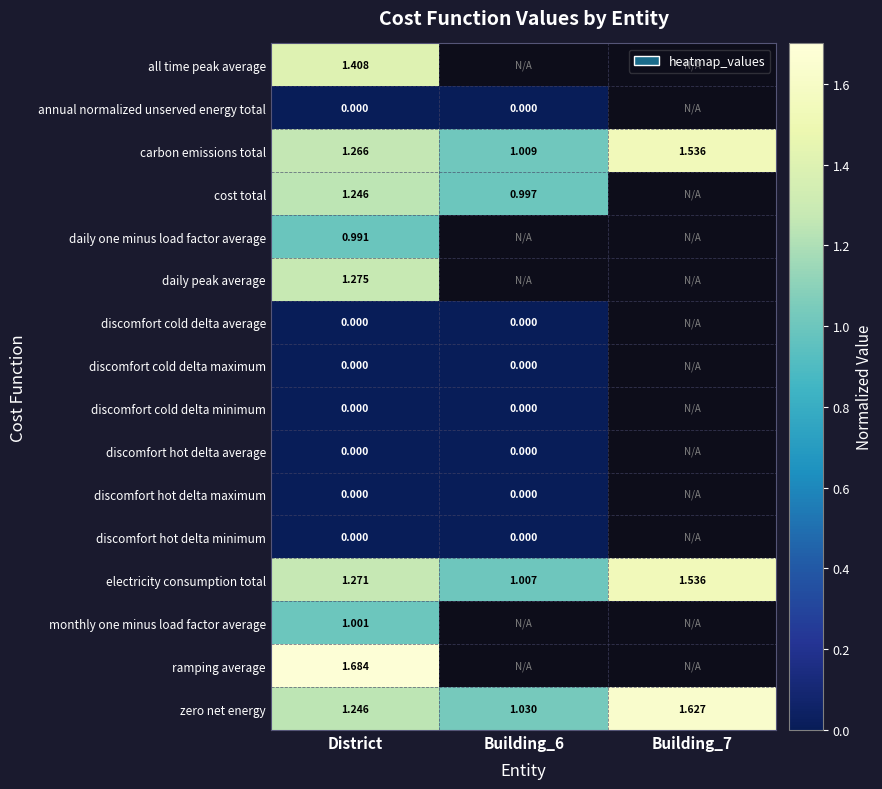

Is the value of electricity consumption total at Building_7 greater than the value of zero net energy at Building_6?

Yes